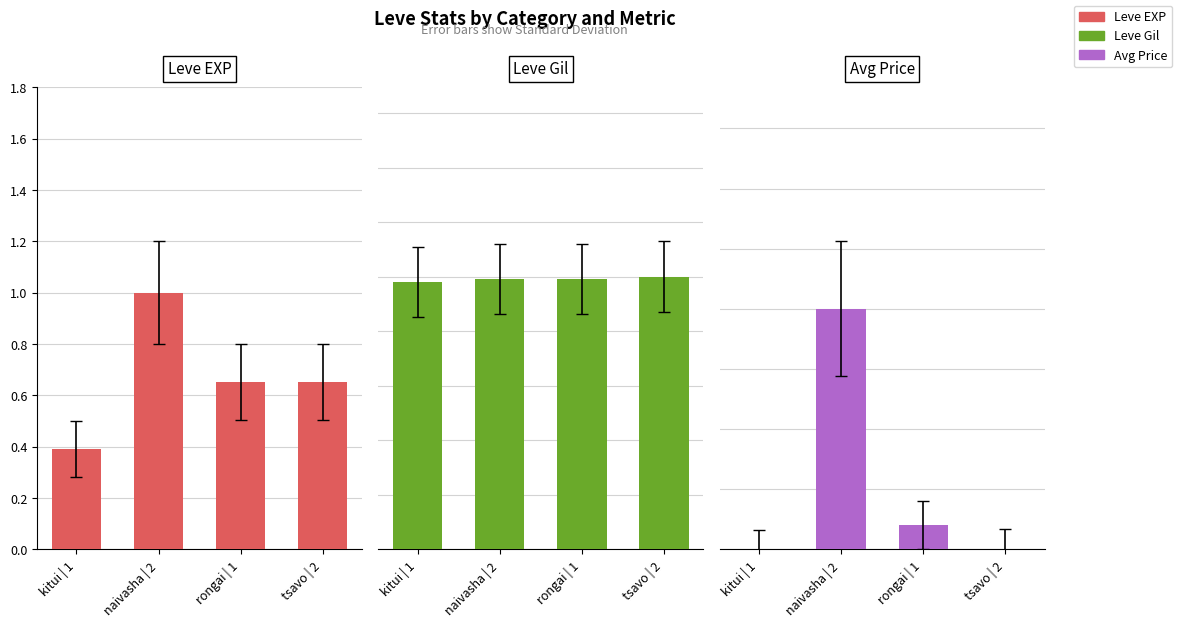

Are the bars horizontal?

No